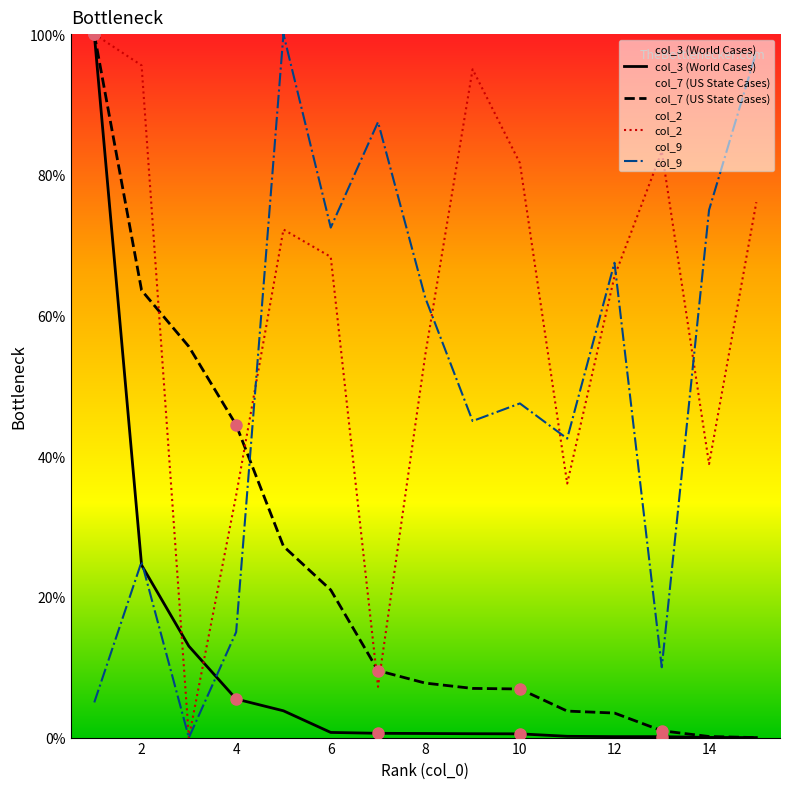

Which series has the largest range (max minus min)?

col_3 (World Cases)